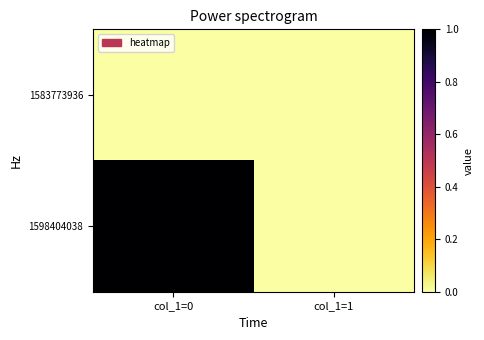

What is the spread (max minus min) of values at col_1=0?

1